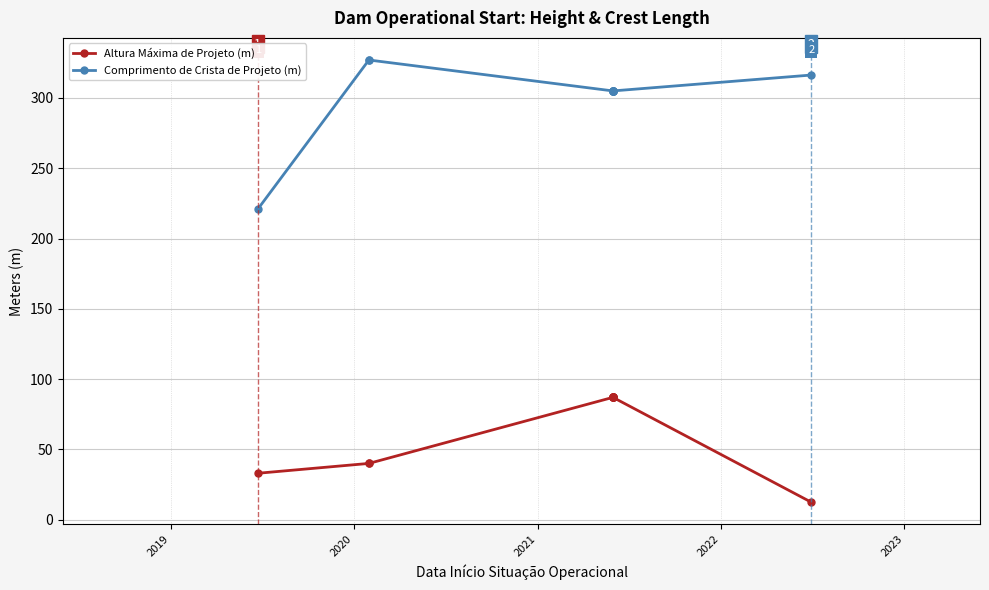

True or false: Altura Máxima de Projeto (m) and Comprimento de Crista de Projeto (m) cross at least once.

False